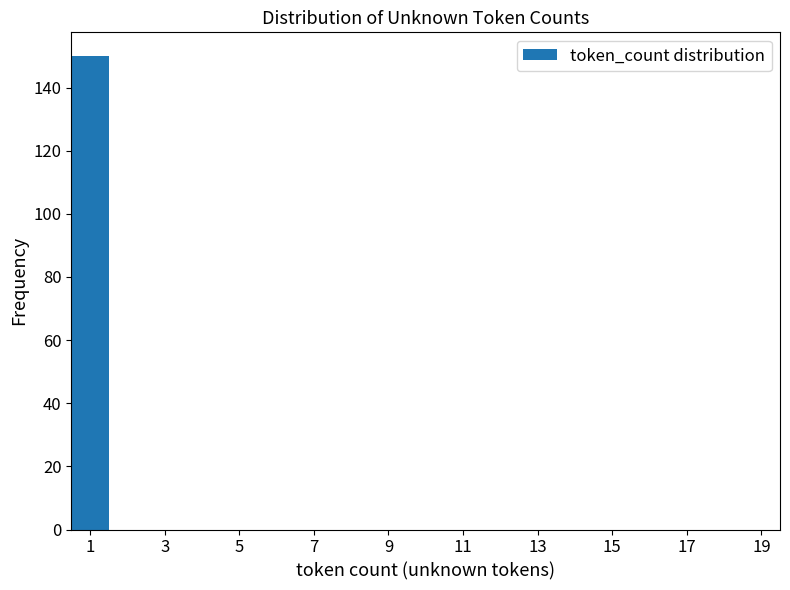

Reading left to right, transcribe this chart: for each bar, give the range it covers on the x-axis and its height. Neither the bar edges nor the heights are printed on the chart, so give them approximately, as read against the axes.

0.5 to 1.5: 150
1.5 to 2.5: 0
2.5 to 3.5: 0
3.5 to 4.5: 0
4.5 to 5.5: 0
5.5 to 6.5: 0
6.5 to 7.5: 0
7.5 to 8.5: 0
8.5 to 9.5: 0
9.5 to 10.5: 0
10.5 to 11.5: 0
11.5 to 12.5: 0
12.5 to 13.5: 0
13.5 to 14.5: 0
14.5 to 15.5: 0
15.5 to 16.5: 0
16.5 to 17.5: 0
17.5 to 18.5: 0
18.5 to 19.5: 0